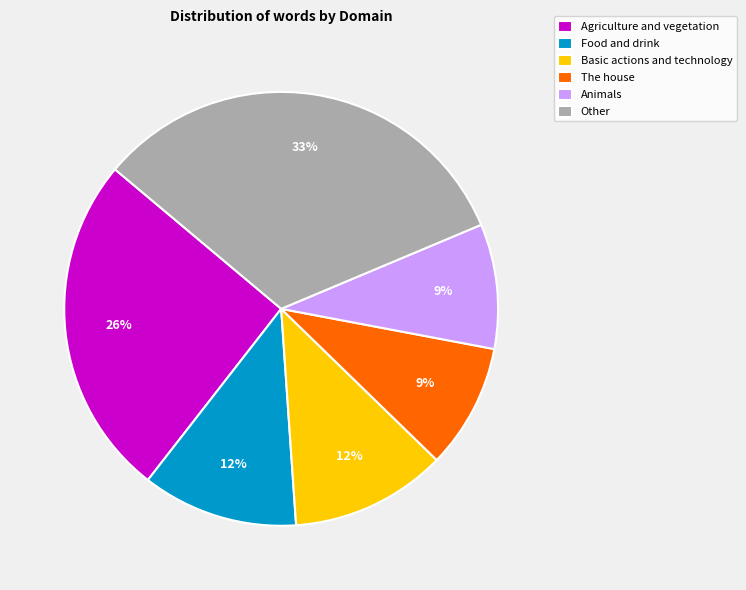

Combined, do Basic actions and technology and Agriculture and vegetation account for over 50%?

No